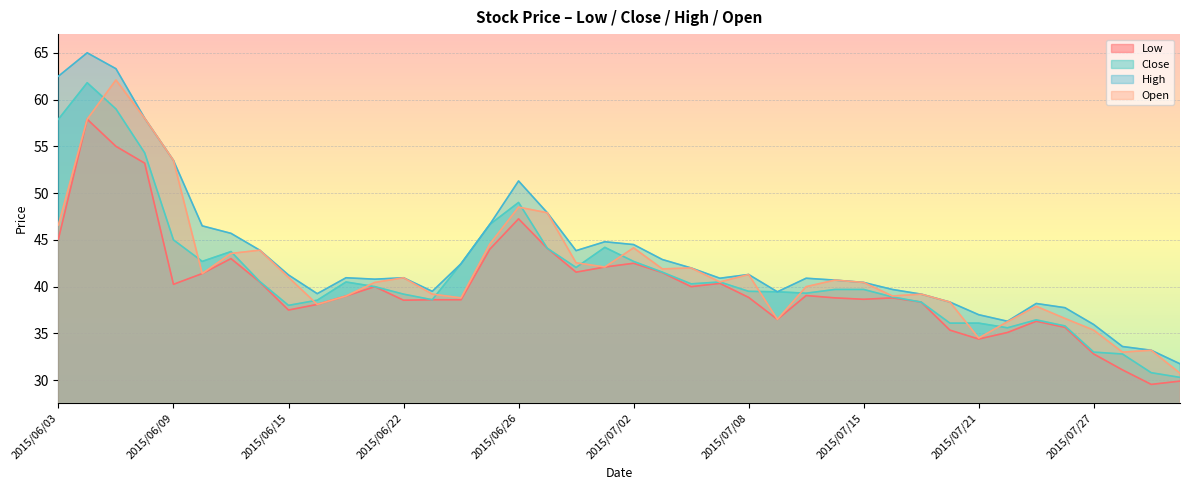

Rank the categories by High value from highest to lowest.

2015/06/04, 2015/06/05, 2015/06/03, 2015/06/08, 2015/06/09, 2015/06/26, 2015/06/29, 2015/06/25, 2015/06/10, 2015/06/11, 2015/07/01, 2015/07/02, 2015/06/12, 2015/06/30, 2015/07/03, 2015/06/24, 2015/07/06, 2015/07/08, 2015/06/15, 2015/06/17, 2015/06/22, 2015/07/07, 2015/07/13, 2015/06/18, 2015/07/14, 2015/07/15, 2015/07/16, 2015/06/23, 2015/07/09, 2015/06/16, 2015/07/17, 2015/07/20, 2015/07/23, 2015/07/24, 2015/07/21, 2015/07/22, 2015/07/27, 2015/07/28, 2015/07/29, 2015/07/30